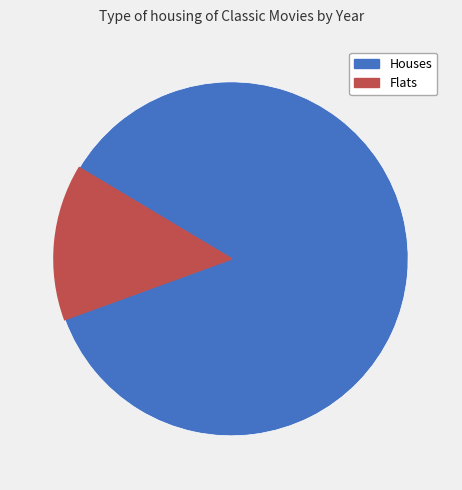

Is there a majority slice in this chart?

Yes